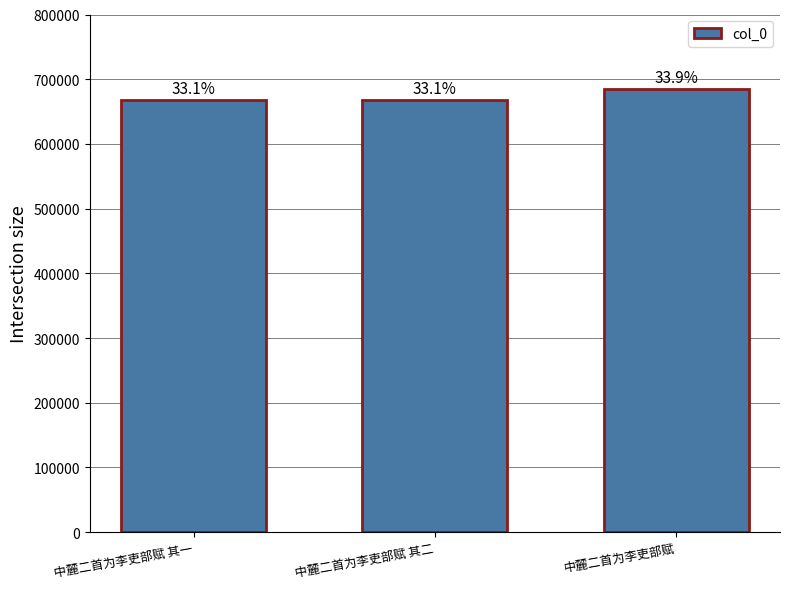

How many bars are there in total?

3